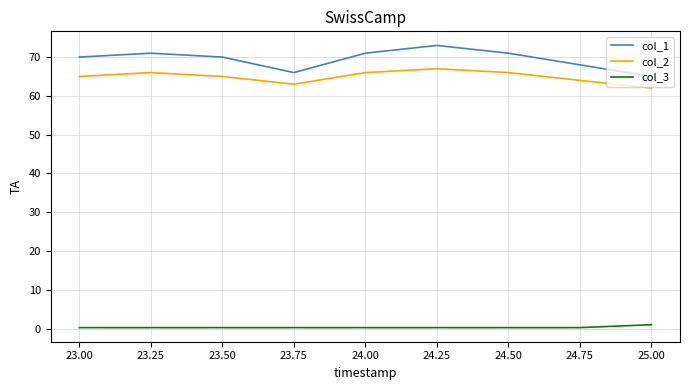

What is the difference between the col_1 values at 24.50 and 24.25?

2.0